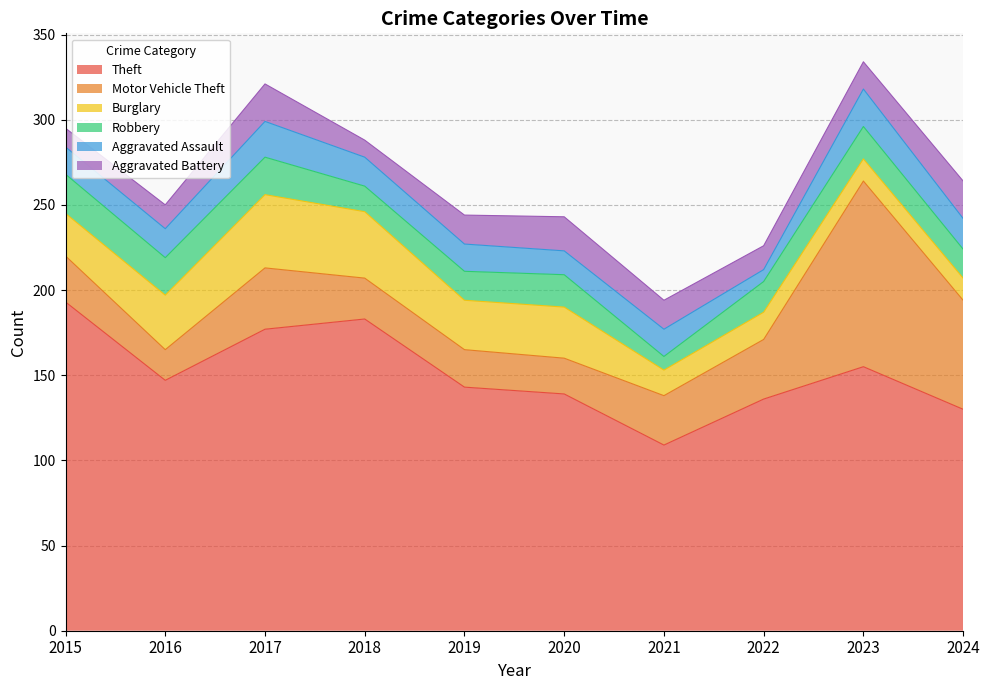

List the series in order of their peak value, highest first.

Theft, Motor Vehicle Theft, Burglary, Robbery, Aggravated Assault, Aggravated Battery